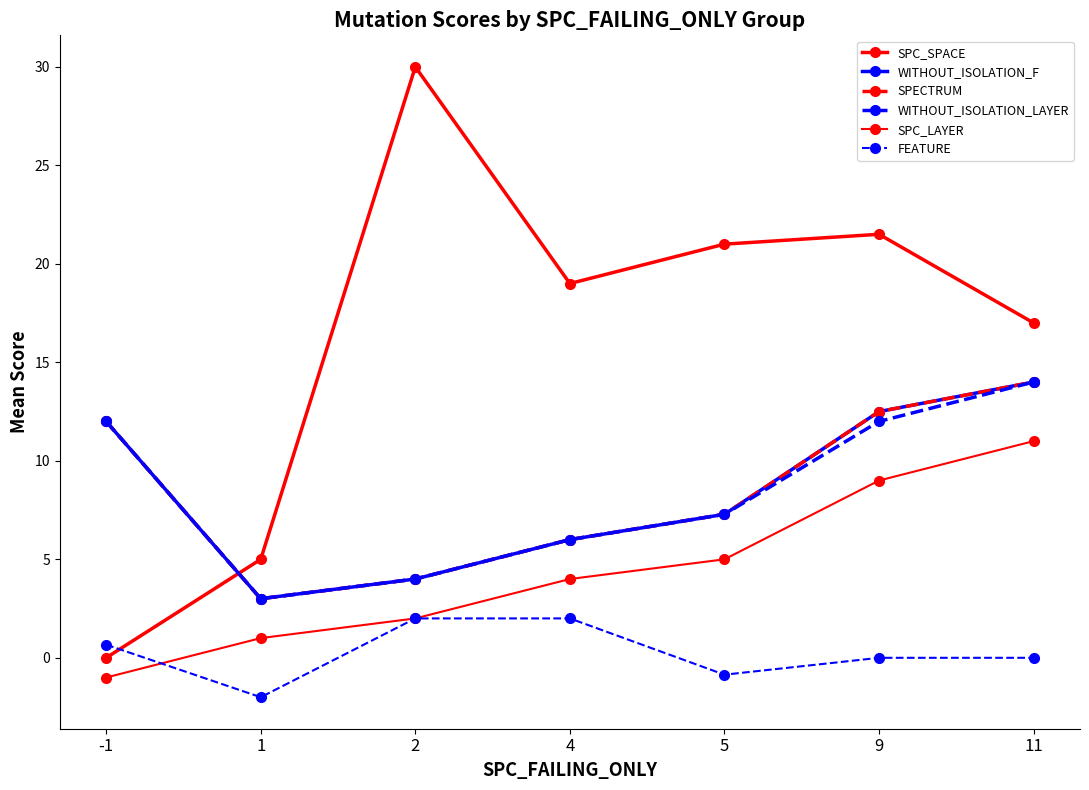

Is this an area chart (filled region under the line)?

No